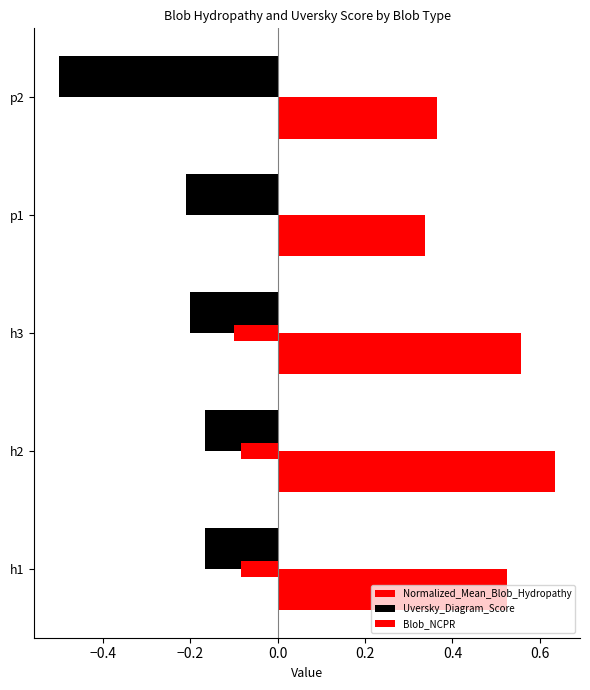

Are the bars grouped side by side (vs. stacked)?

Yes